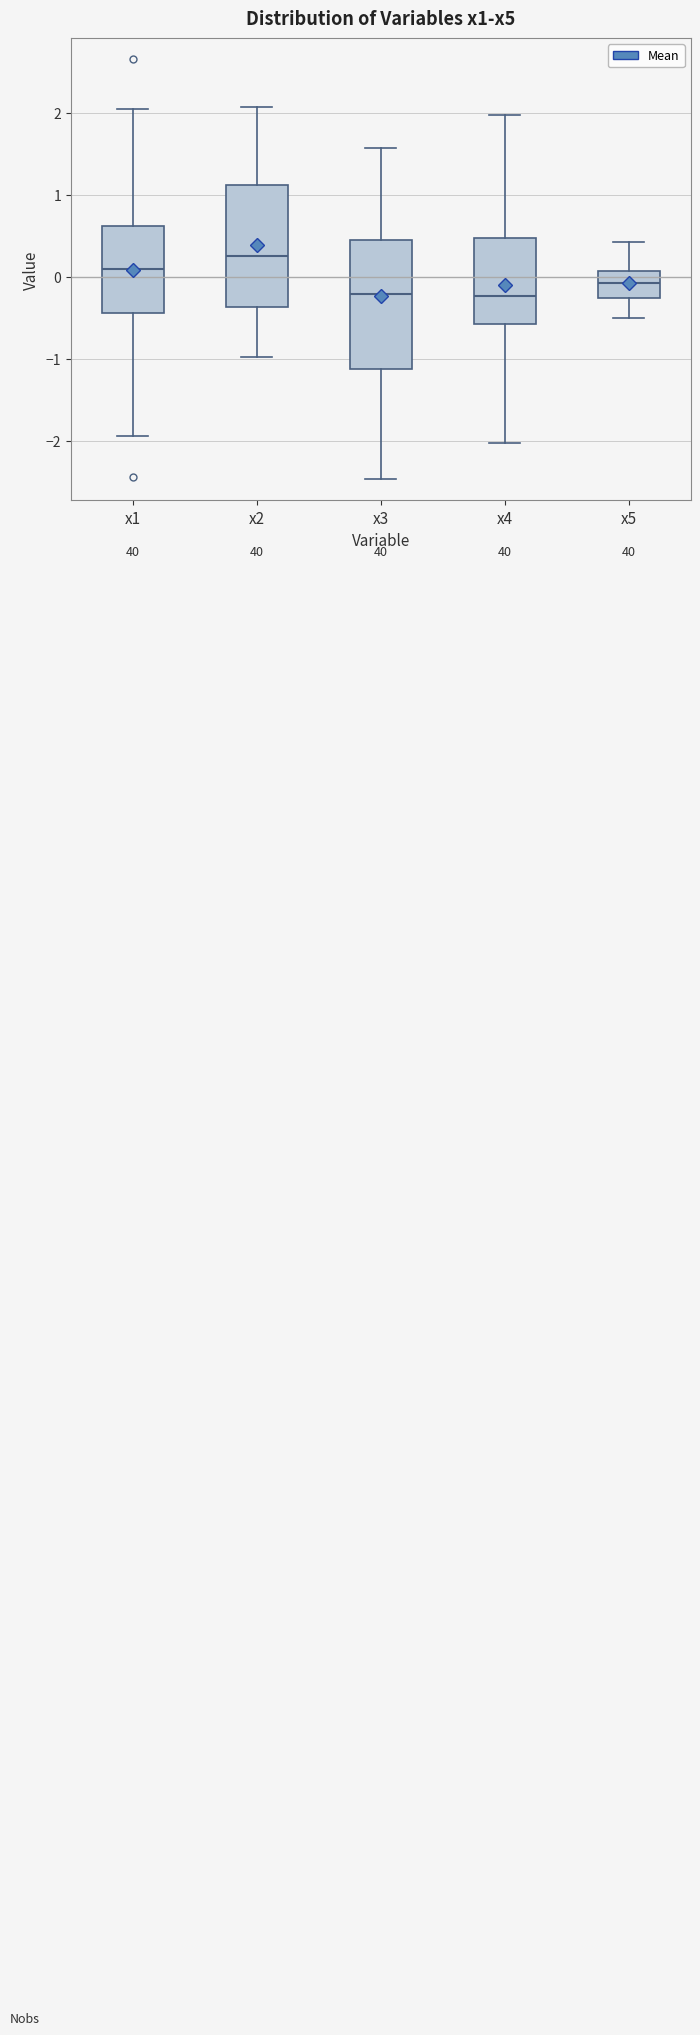

Where is the lower edge of the box for x1 on the y-axis? The values are not printed on the chart, so give them approximately, as read against the axis.

-0.4